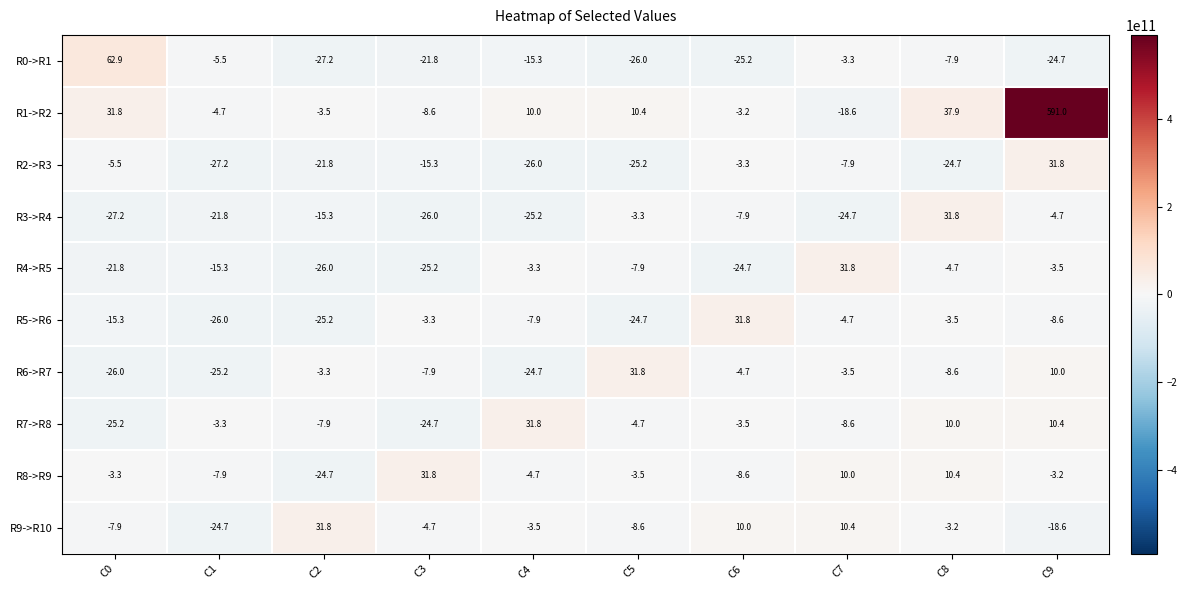

List the labels in order of R0->R1 value, smallest first.

C2, C5, C6, C9, C3, C4, C8, C1, C7, C0